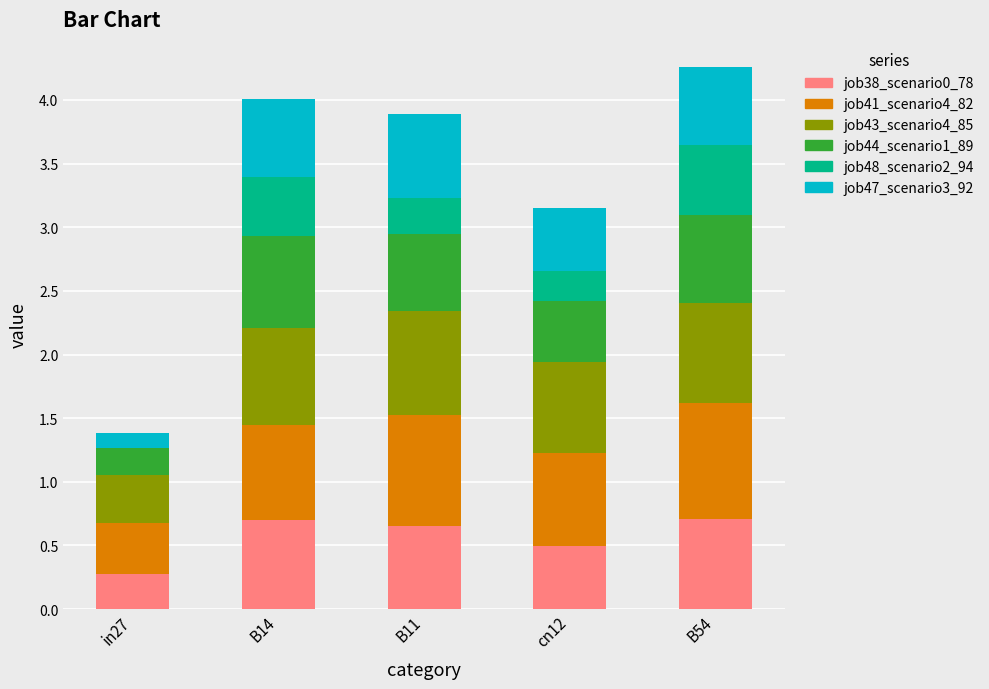

How many series are shown in this chart?

6